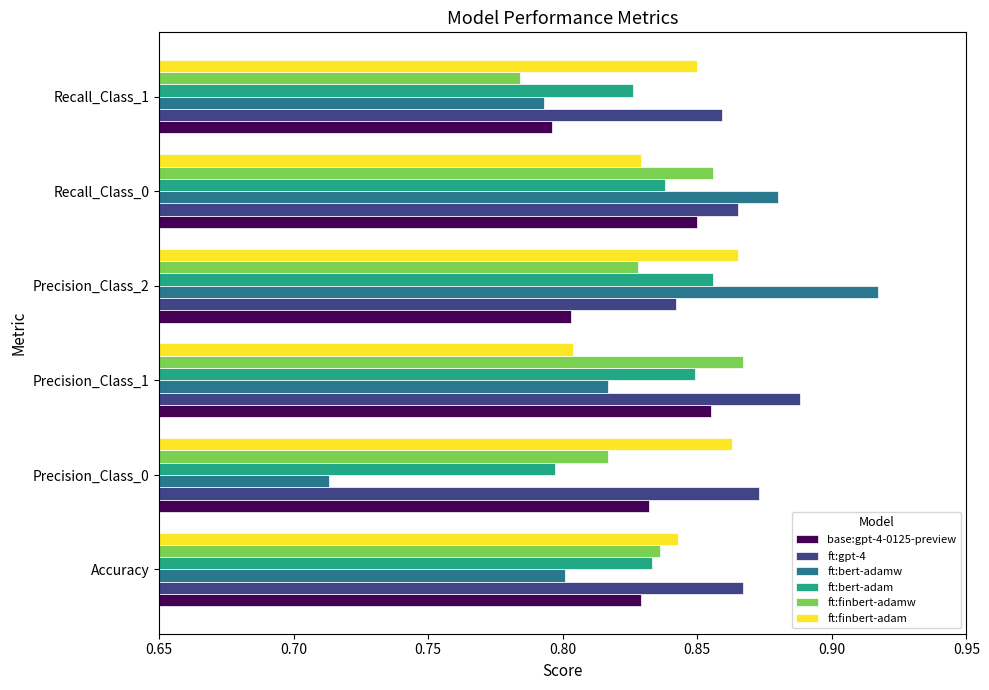

Which label corresponds to the smallest value in the chart?

Precision_Class_0